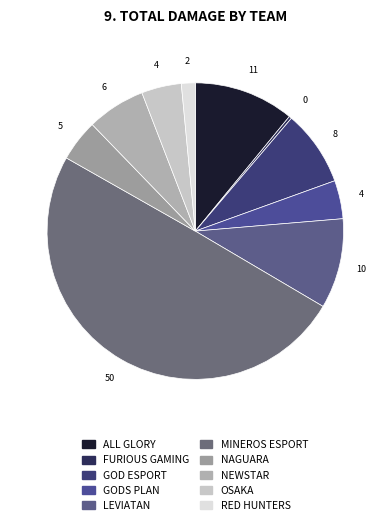

What percentage do NEWSTAR and MINEROS ESPORT together represent?

56.1%